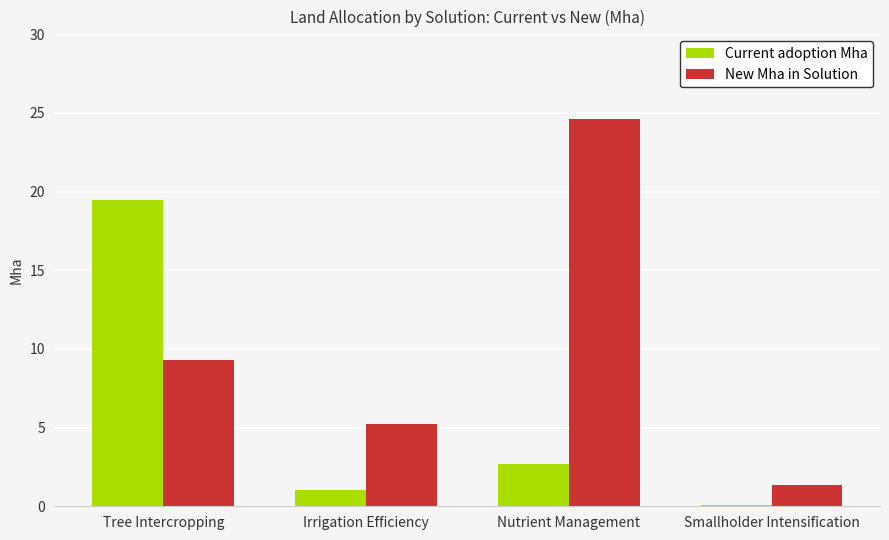

Which category has the highest value across all series?

Nutrient Management